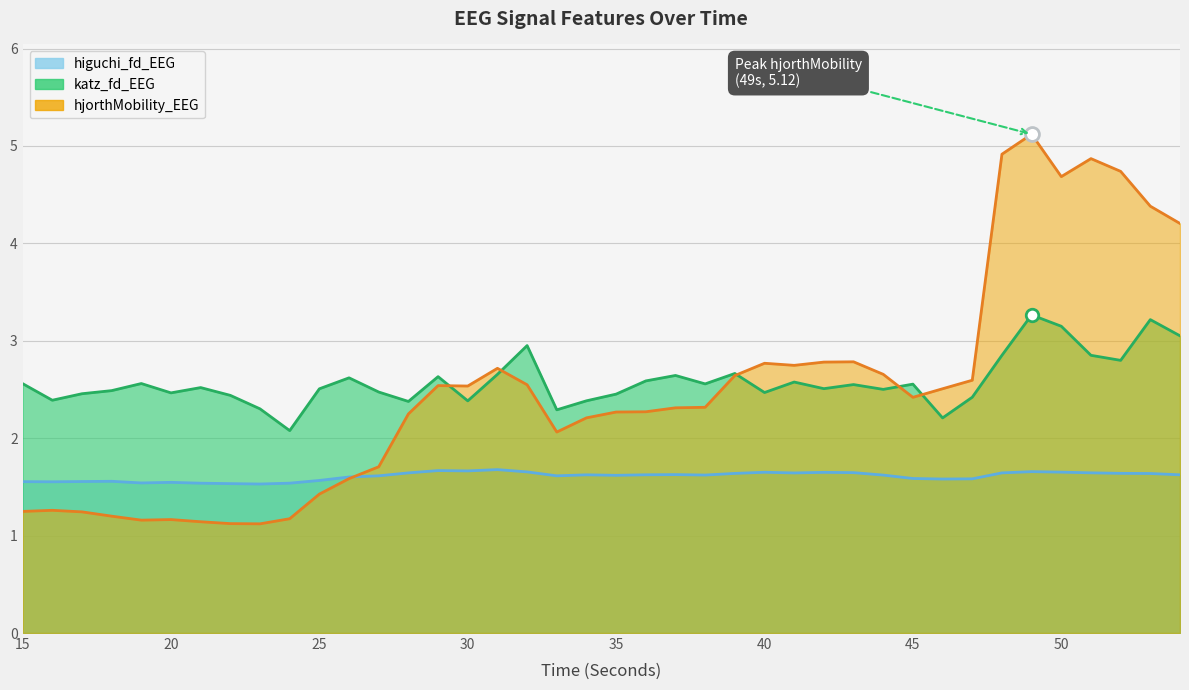

What is the sum of the higuchi_fd_EEG values at 40 and 34?

3.3